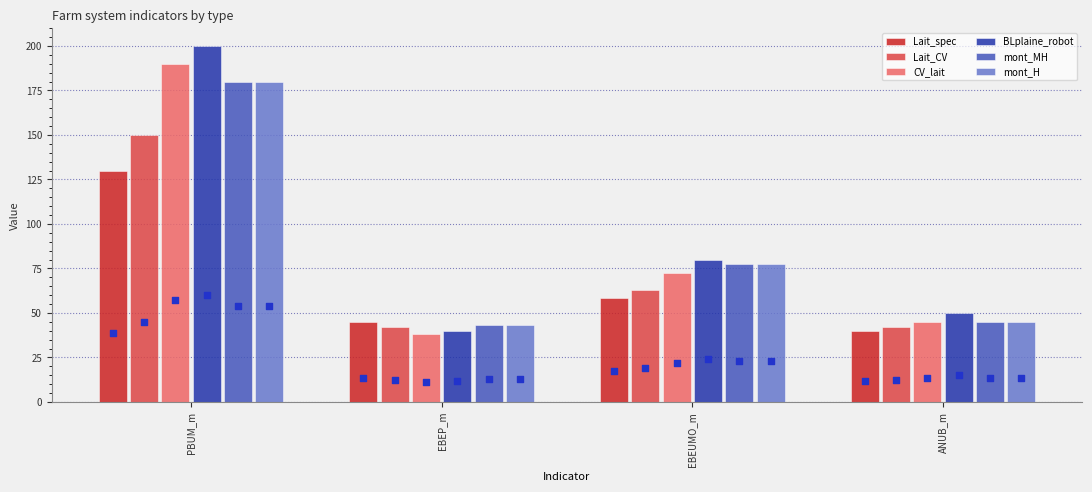

Which series contains the lowest Y value?

CV_lait